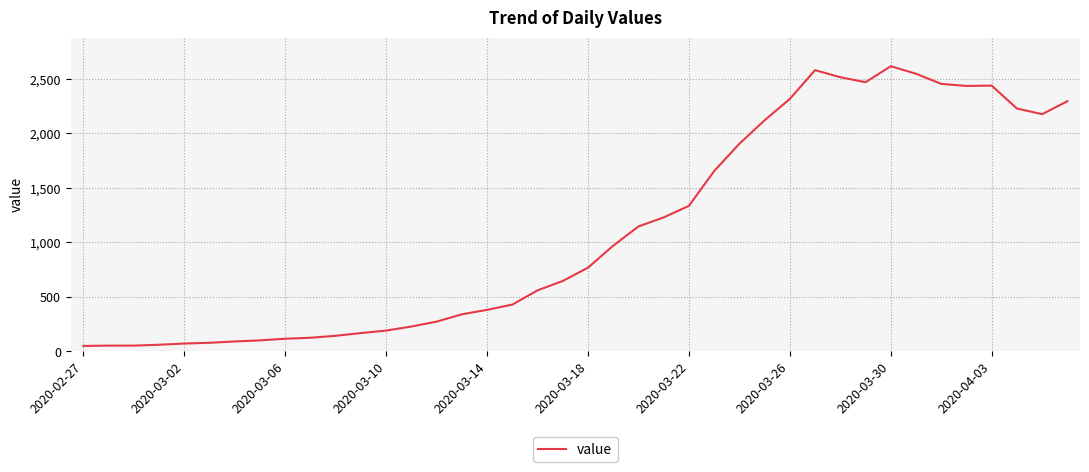

What is the difference between the maximum and minimum values?

2566